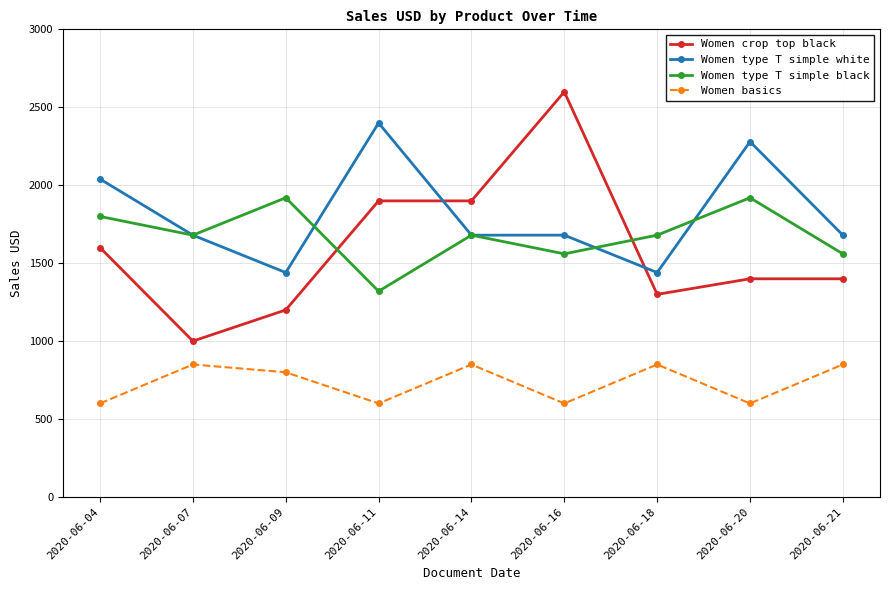

The Women basics series shows 850 at 2020-06-14. True or false?

True